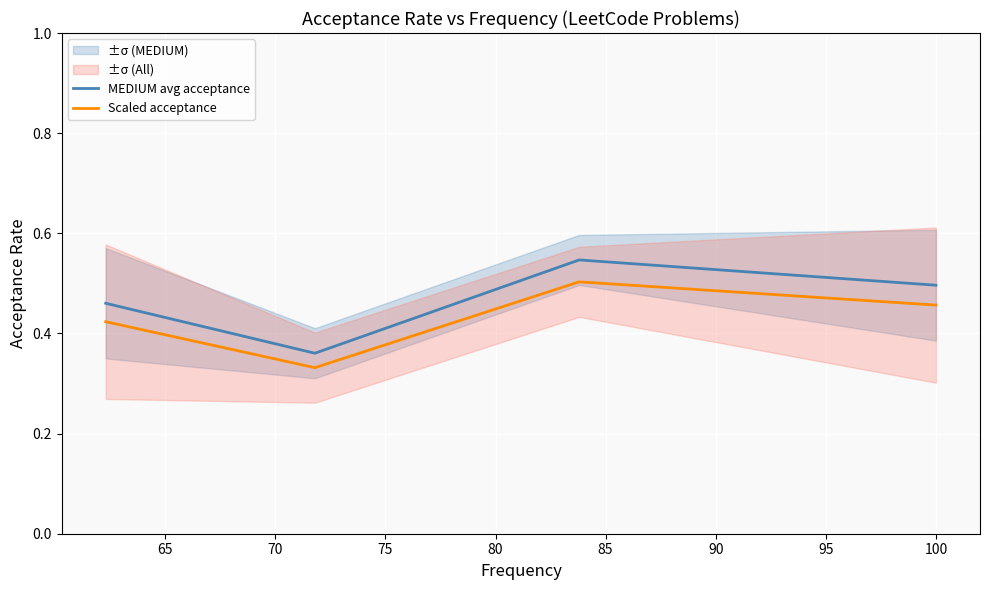

Rank the series by their maximum value, from lowest to highest.

Scaled acceptance, MEDIUM avg acceptance